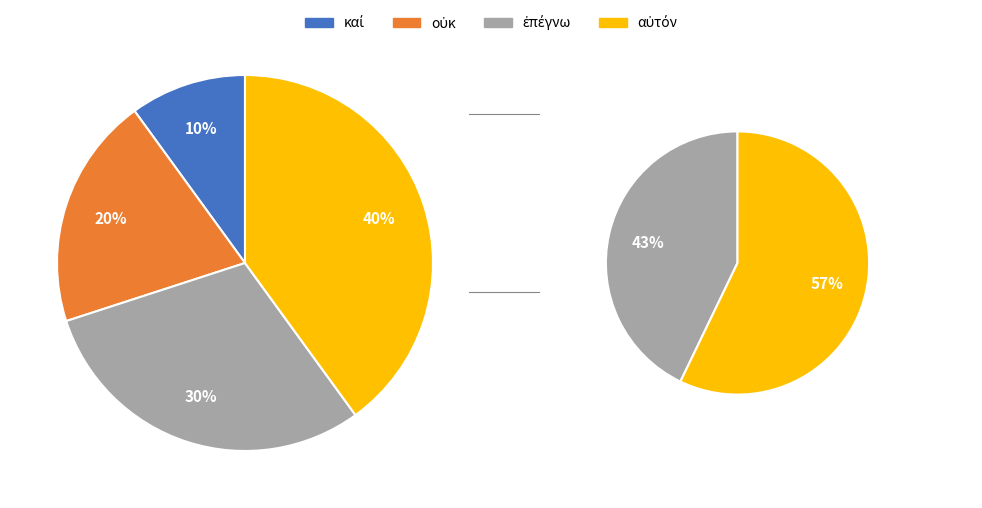

Which category has the biggest portion of the pie?

αὐτόν